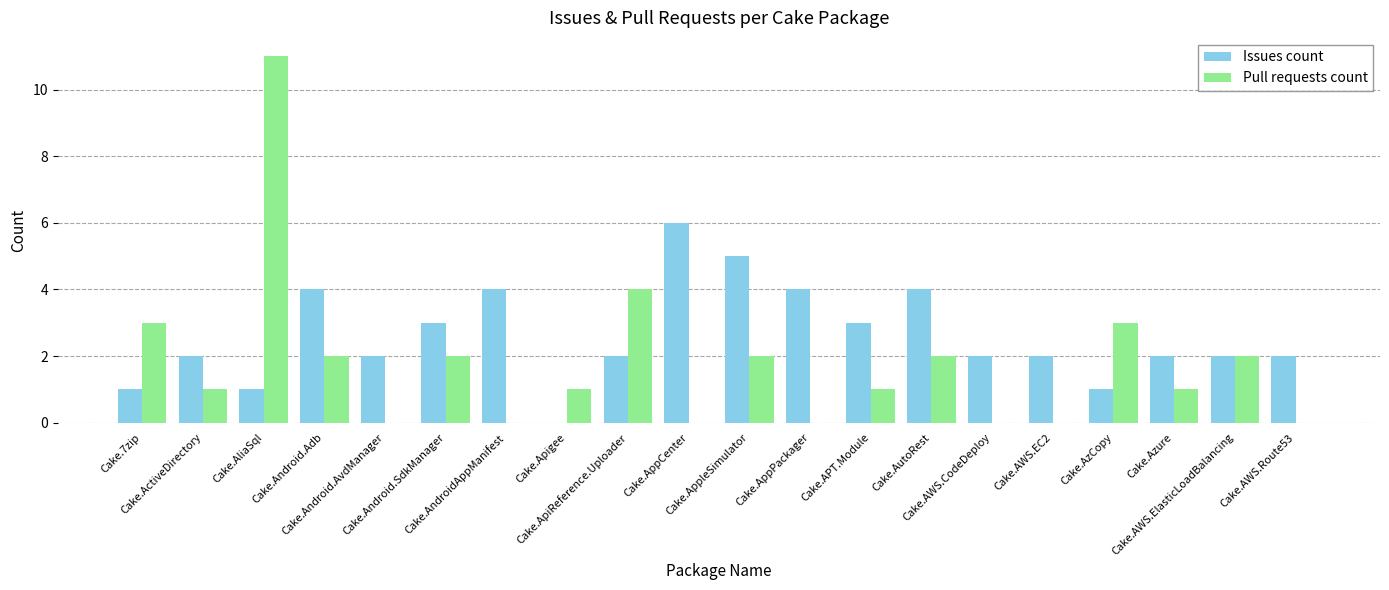

Which series has the largest total across all categories?

Issues count